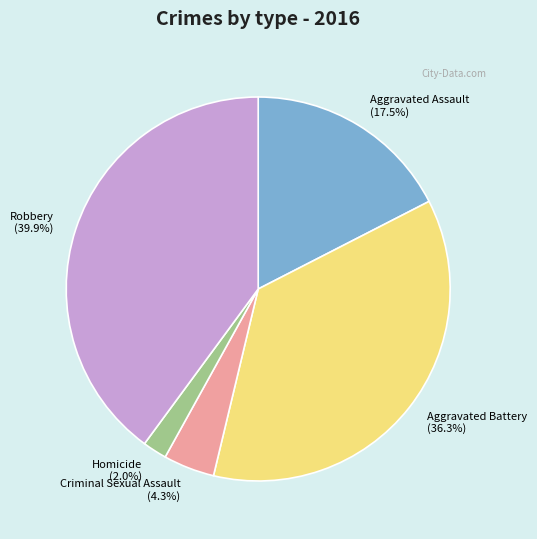

To the nearest percent, what is the combined percentage of Aggravated Battery and Robbery?

76%